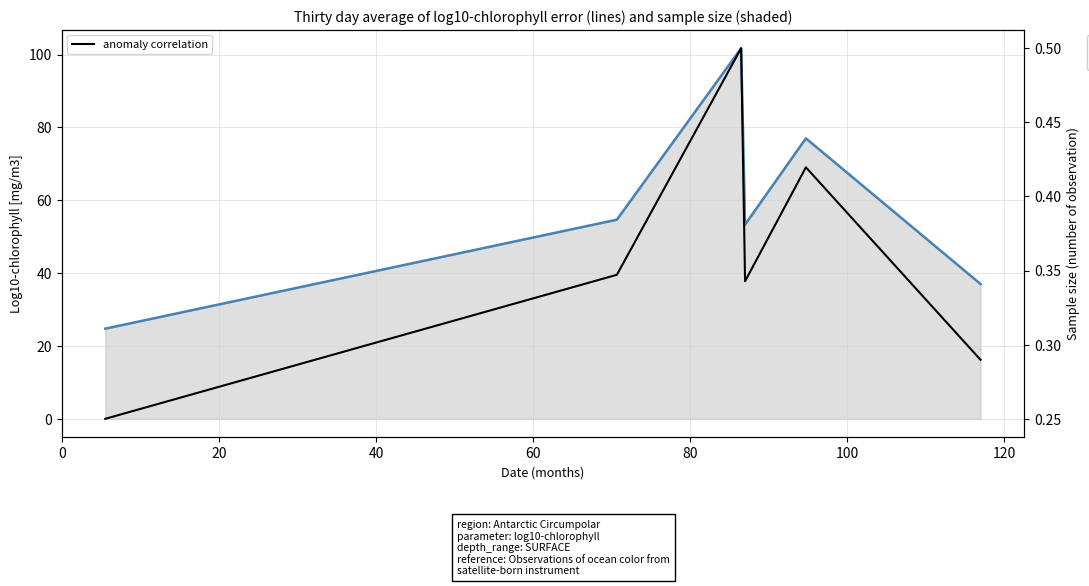

The anomaly correlation series shows 0.1 at −20. True or false?

False